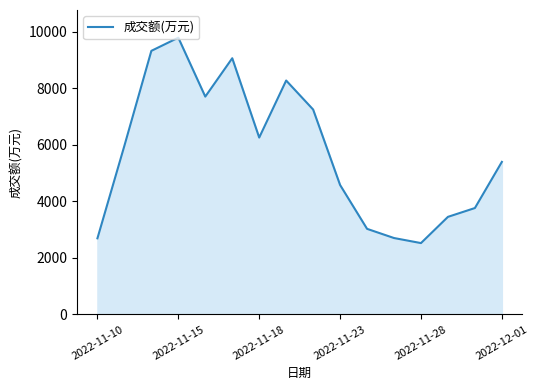

What is the greatest value displayed?

9791